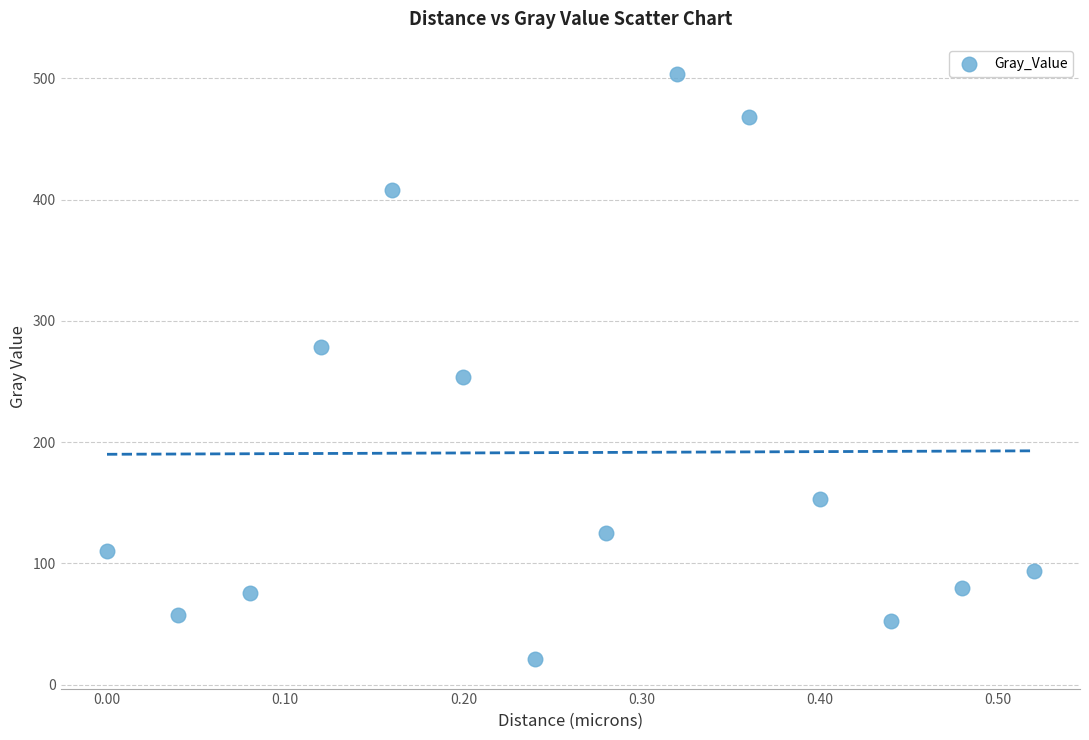

What is the range of Y values (max minus min)?

483.0